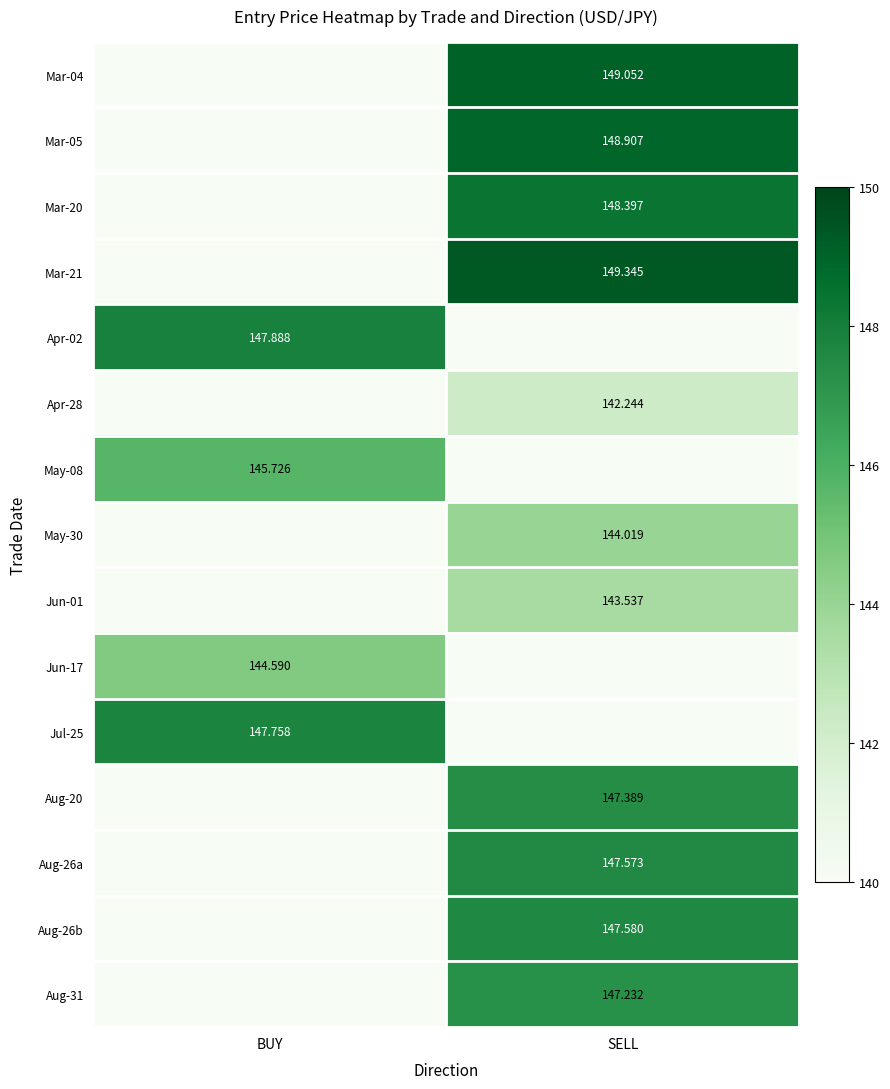

At how many categories does at least one series exceed 99?

2